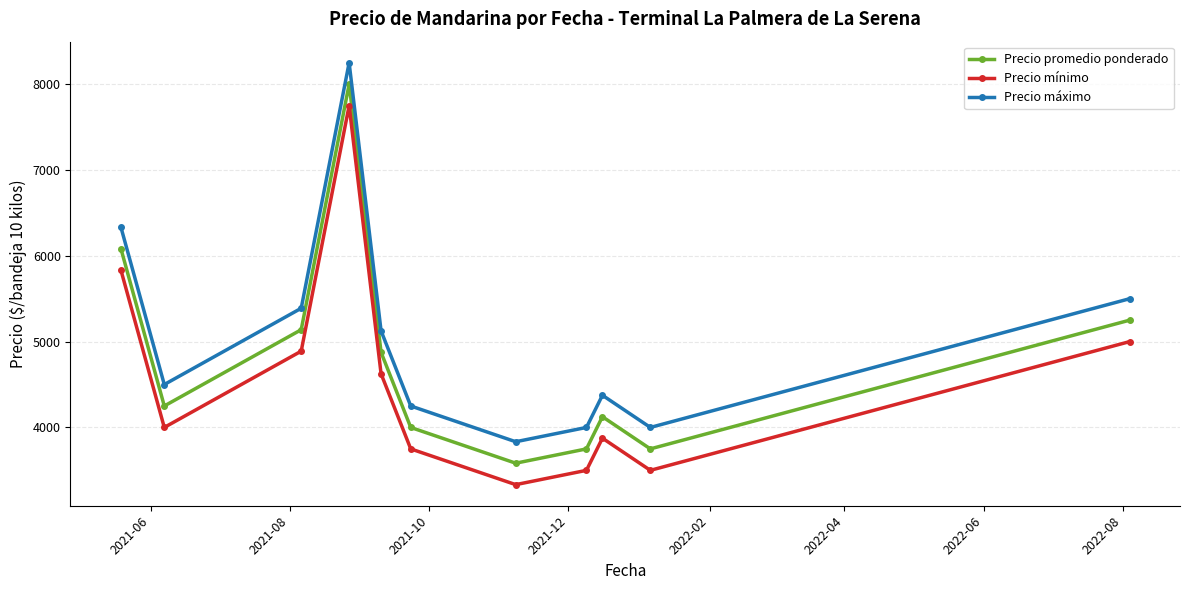

At how many categories does at least one series exceed 6951?

1